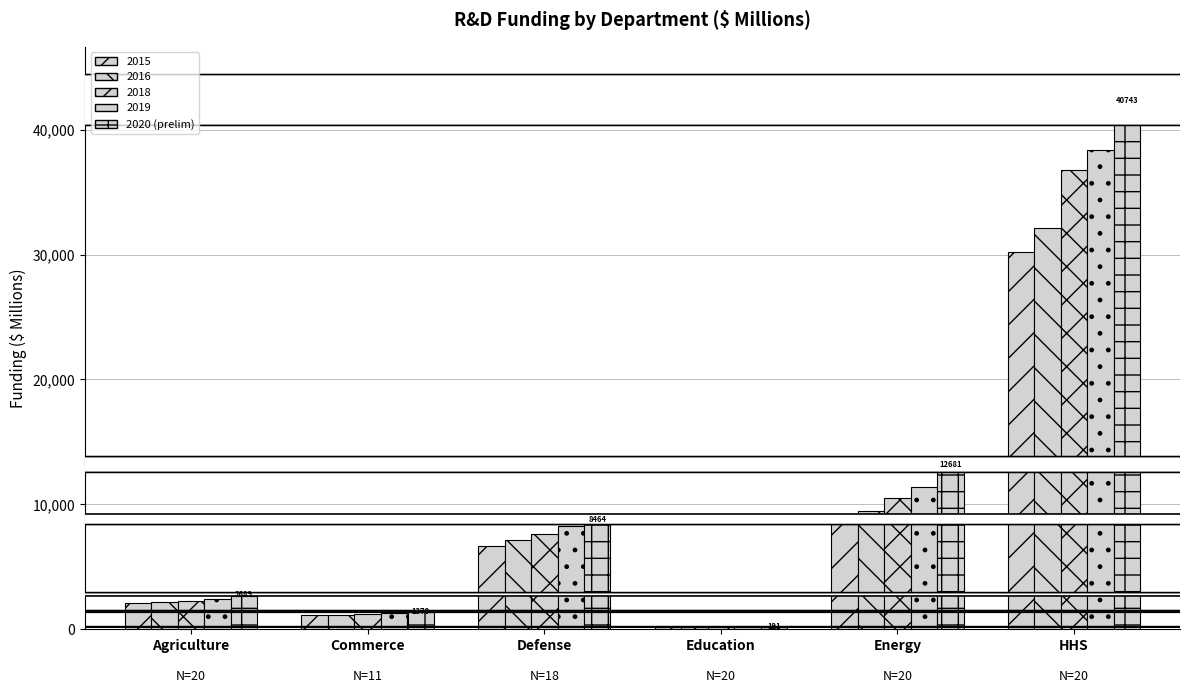

How many groups of bars are there?

6